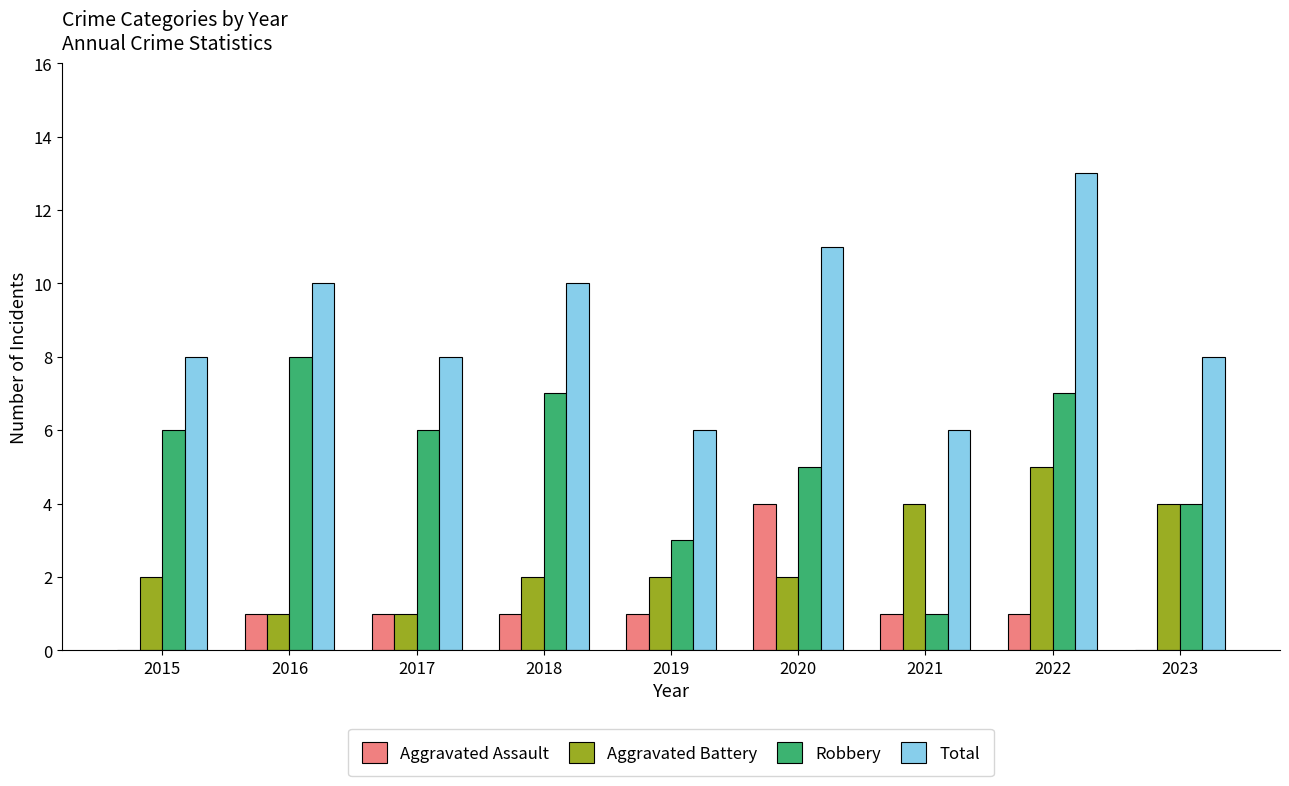

How many groups of bars are there?

9